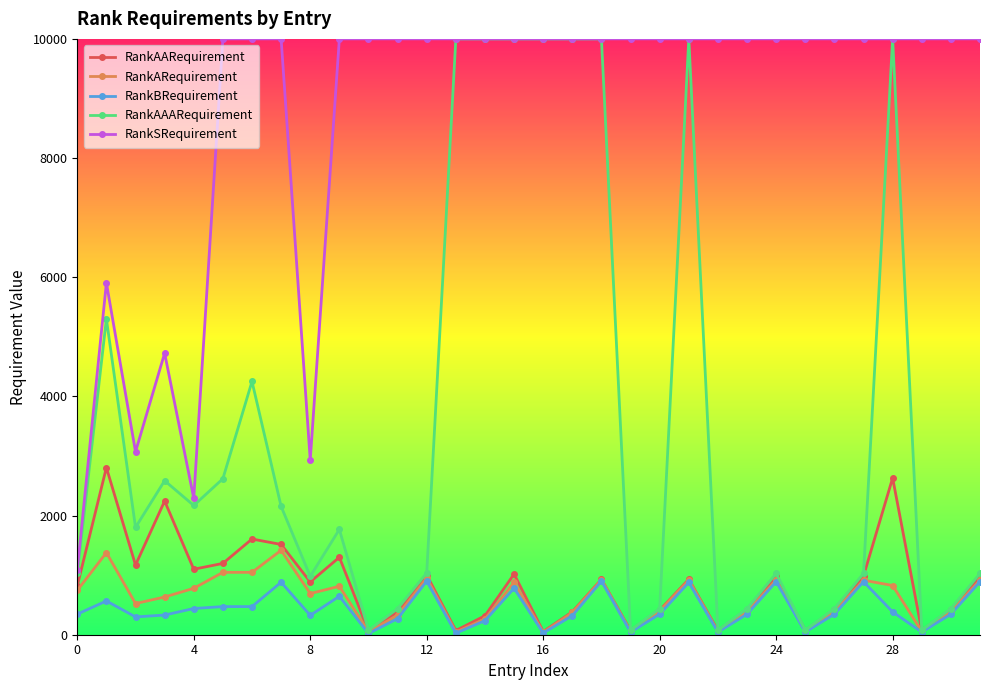

What is the maximum value for RankARequirement?

1417